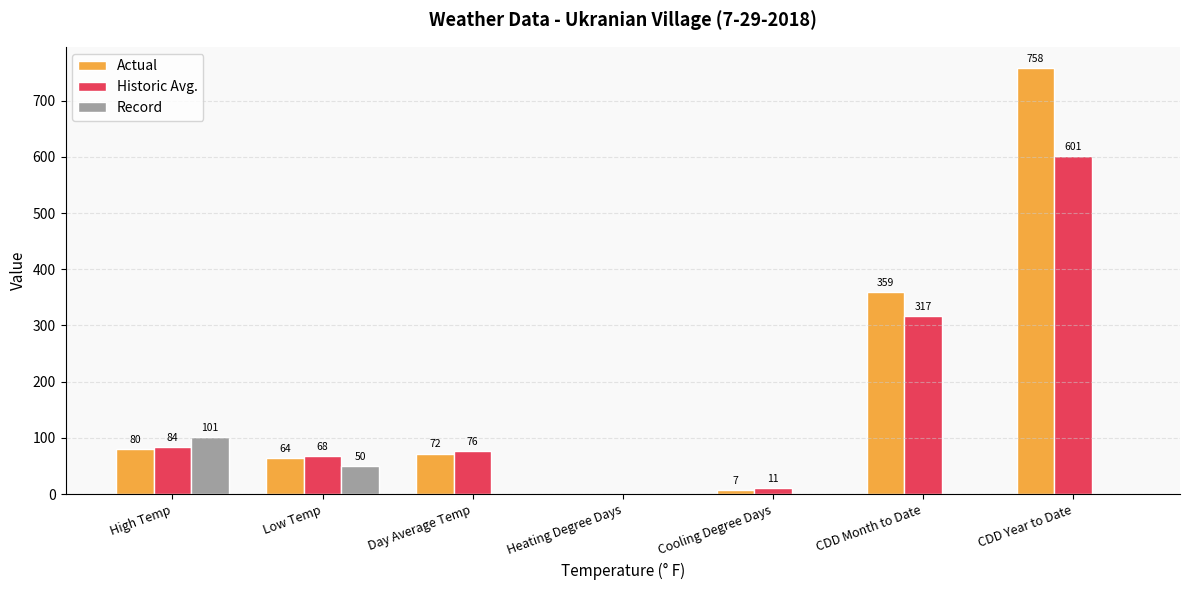

How many data points does each series have?

7